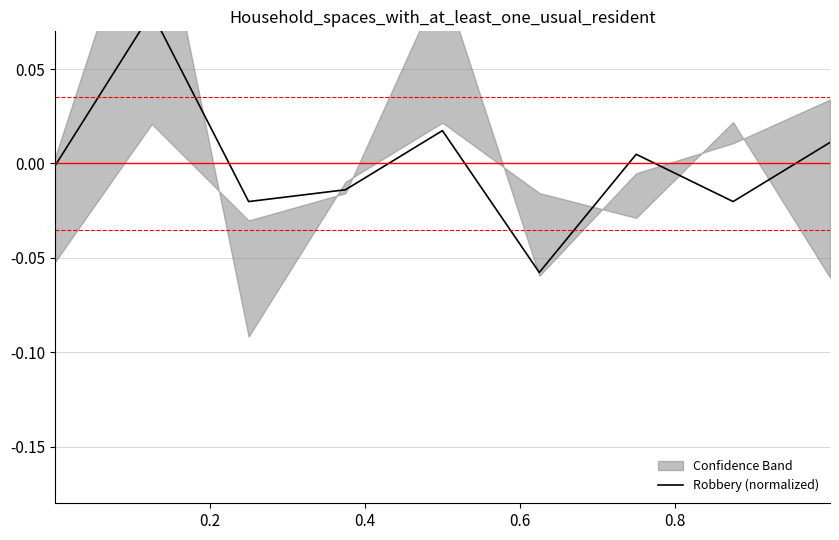

True or false: there are more than 2 points higher than both neighbors.

True